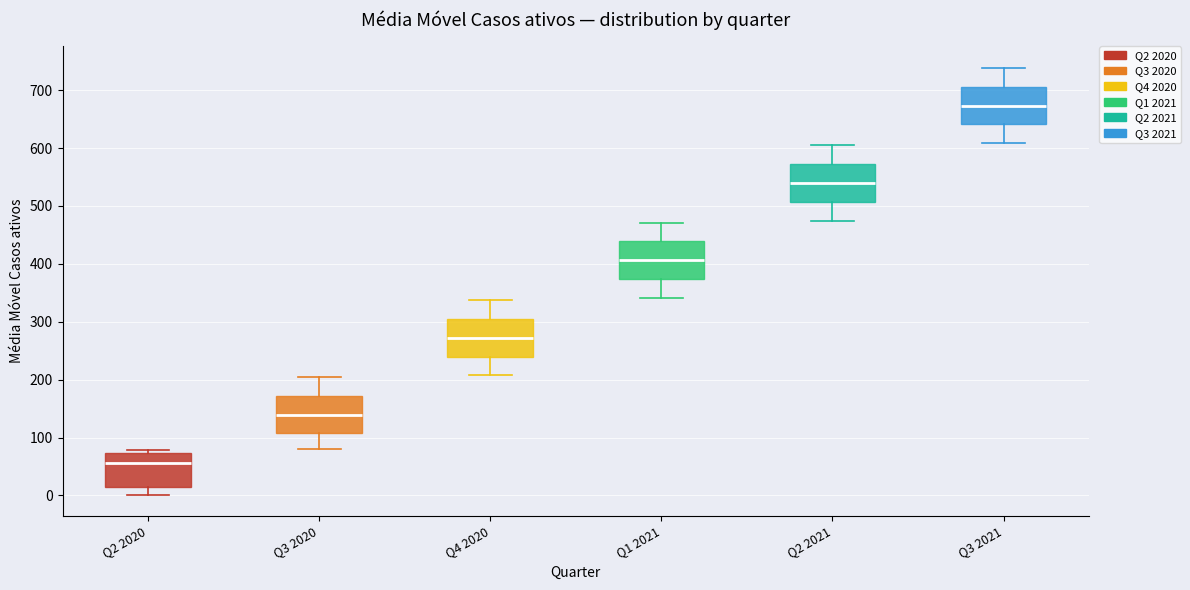

Reading left to right, read every box against the y-axis: the position of its median line, the range the box covers, and the ends of its whiskers. The values are not printed on the chart, so give them approximately, as read against the axis.

Q2 2020: median 60, box 10 to 70, whiskers 0 to 80
Q3 2020: median 140, box 110 to 170, whiskers 80 to 200
Q4 2020: median 270, box 240 to 310, whiskers 210 to 340
Q1 2021: median 410, box 370 to 440, whiskers 340 to 470
Q2 2021: median 540, box 510 to 570, whiskers 470 to 610
Q3 2021: median 670, box 640 to 710, whiskers 610 to 740